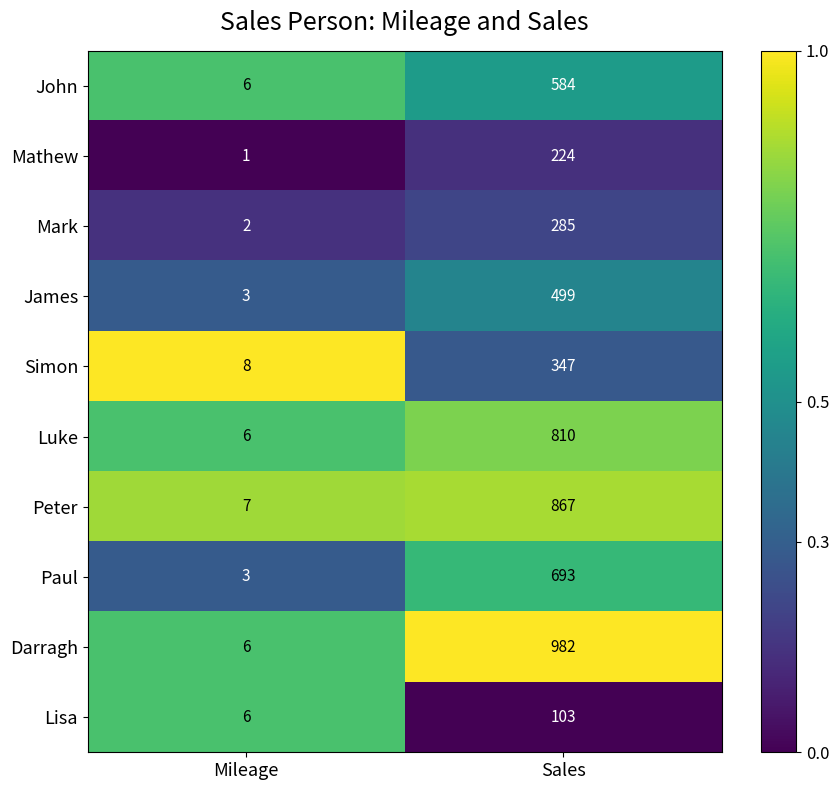

What is the maximum value shown in the chart?

982